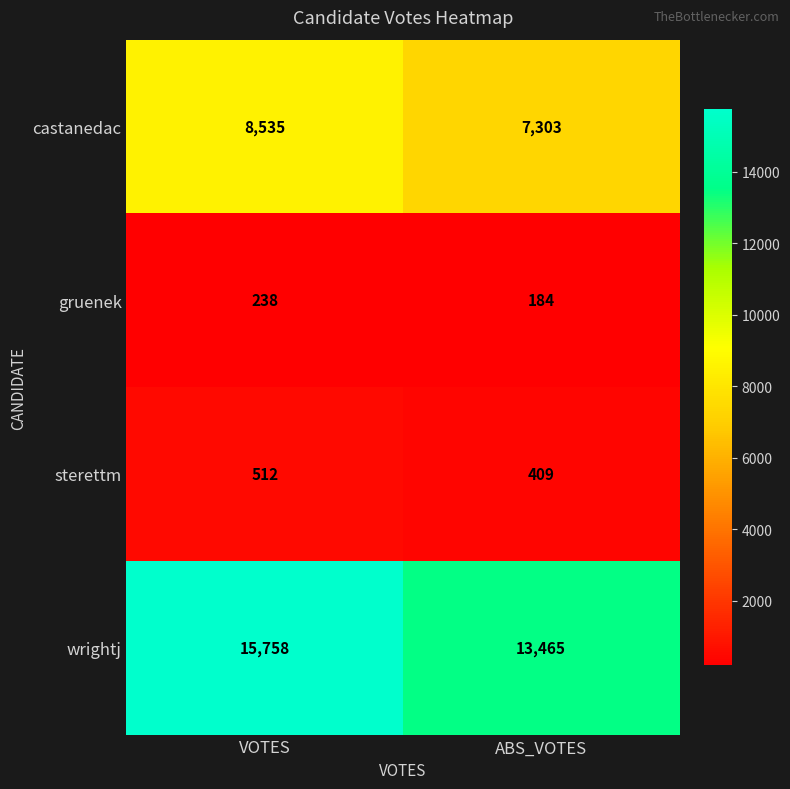

At which label does gruenek reach its minimum?

ABS_VOTES